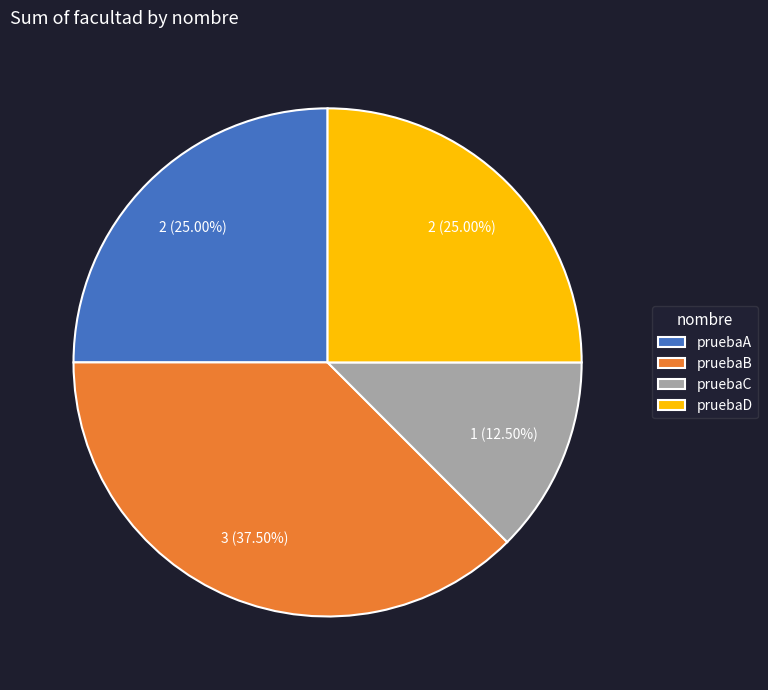

Is there any slice that represents more than half of the pie?

No